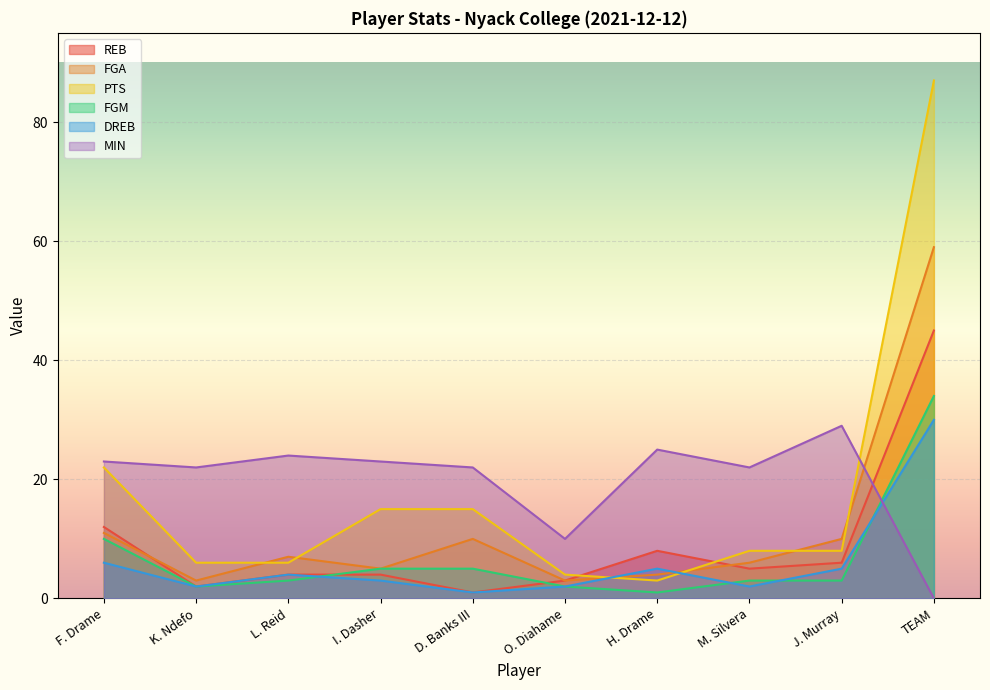

Where does the MIN series first go above 23?

L. Reid